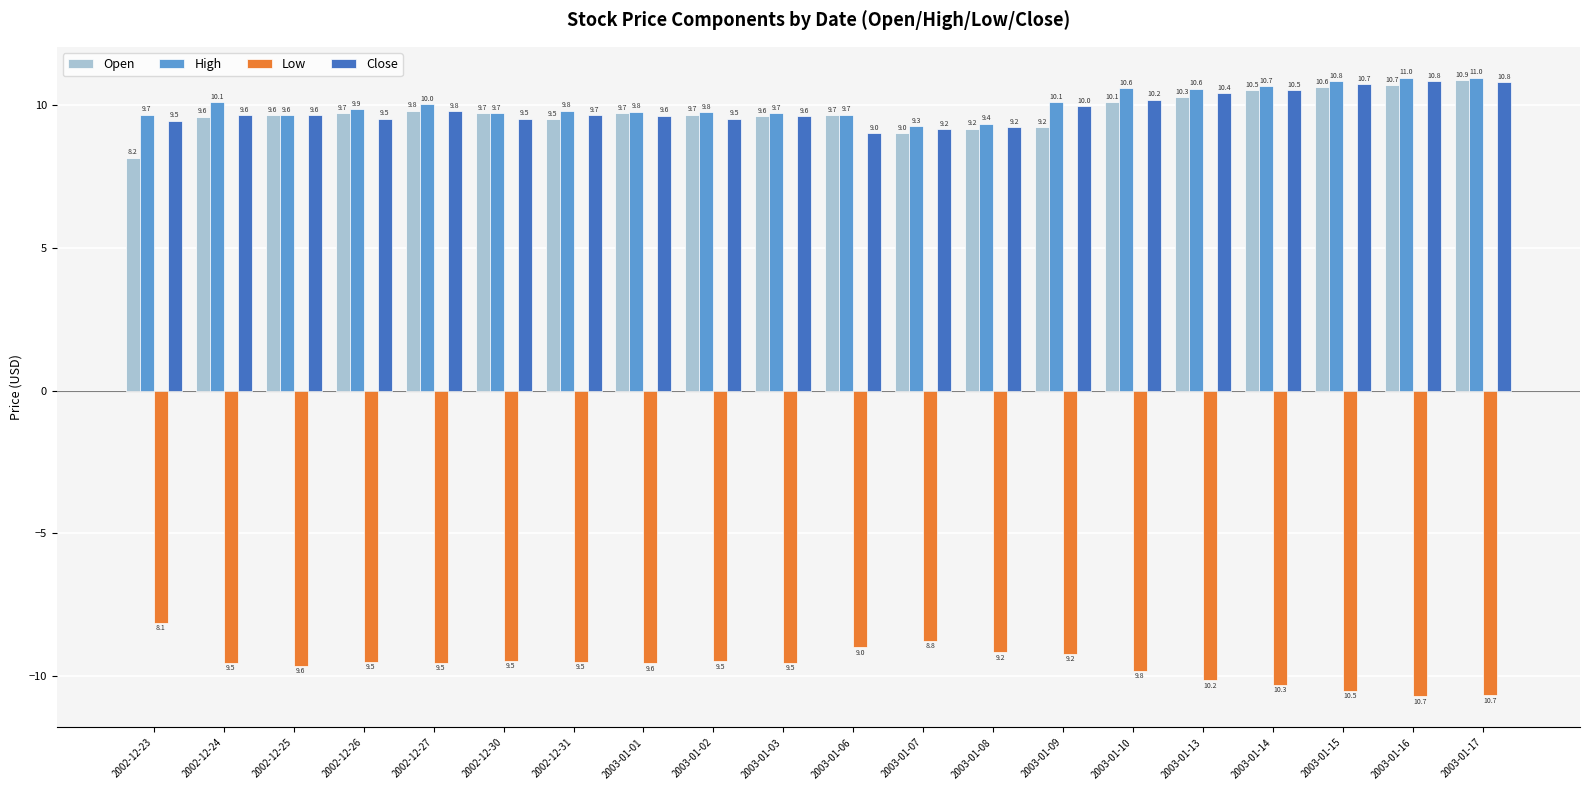

At which category is the sum across all series the highest?

2003-01-17